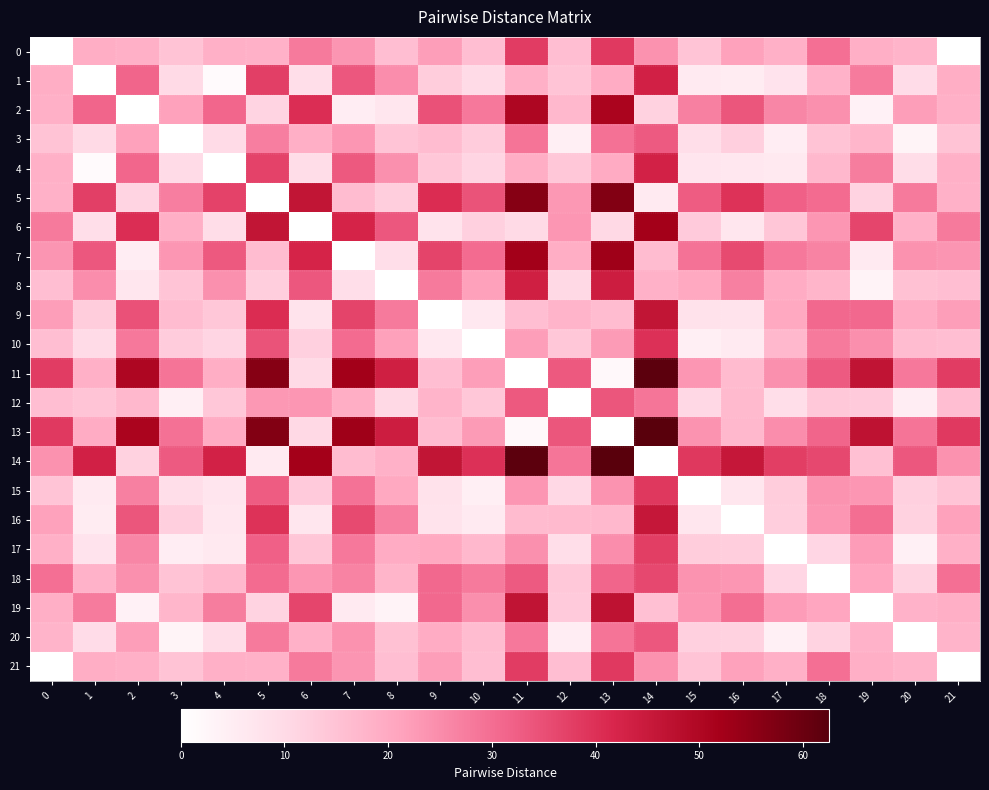

Reading right to left, what are all the values shown in this chart?

0: 21=0.0	20=18.0	19=19.0	18=29.6	17=18.8	16=21.4	15=14.6	14=24.1	13=38.5	12=15.8	11=37.9	10=15.9	9=22.2	8=15.7	7=23.7	6=28.0	5=18.4	4=18.7	3=14.9	2=18.6	1=19.1	0=0.0
1: 21=19.1	20=9.5	19=27.7	18=18.2	17=7.3	16=5.2	15=5.7	14=43.2	13=19.4	12=14.4	11=18.8	10=9.7	9=12.7	8=24.7	7=33.6	6=8.9	5=37.4	4=1.3	3=10.2	2=31.5	1=0.0	0=19.1
2: 21=18.6	20=22.0	19=3.7	18=24.3	17=26.1	16=33.8	15=27.0	14=11.8	13=50.9	12=17.0	11=50.3	10=28.3	9=34.6	8=6.7	7=5.1	6=40.4	5=11.2	4=31.1	3=21.3	2=0.0	1=31.5	0=18.6
3: 21=14.9	20=3.2	19=17.6	18=14.7	17=4.7	16=12.4	15=9.0	14=33.0	13=29.5	12=4.3	11=29.0	10=13.2	9=16.2	8=14.6	7=23.4	6=19.0	5=27.3	4=9.8	3=0.0	2=21.3	1=10.2	0=14.9
4: 21=18.7	20=9.1	19=27.4	18=16.9	17=6.0	16=6.5	15=6.9	14=42.8	13=19.7	12=14.1	11=19.1	10=11.0	9=14.0	8=24.4	7=33.3	6=9.2	5=37.1	4=0.0	3=9.8	2=31.1	1=1.3	0=18.7
5: 21=18.4	20=28.0	19=11.6	18=30.3	17=32.0	16=39.7	15=32.9	14=5.7	13=56.8	12=23.0	11=56.2	10=34.2	9=40.6	8=12.7	7=16.3	6=46.3	5=0.0	4=37.1	3=27.3	2=11.2	1=37.4	0=18.4
6: 21=28.0	20=18.3	19=36.6	18=23.2	17=14.3	16=6.6	15=13.4	14=52.0	13=10.5	12=23.3	11=10.3	10=12.1	9=7.7	8=33.6	7=42.5	6=0.0	5=46.3	4=9.2	3=19.0	2=40.4	1=8.9	0=28.0
7: 21=23.7	20=24.1	19=5.8	18=26.4	17=28.2	16=35.9	15=29.1	14=16.3	13=53.0	12=19.1	11=52.4	10=30.4	9=36.7	8=8.8	7=0.0	6=42.5	5=16.3	4=33.3	3=23.4	2=5.1	1=33.6	0=23.7
8: 21=15.7	20=15.3	19=3.3	18=17.6	17=19.3	16=27.0	15=20.2	14=18.4	13=44.1	12=10.3	11=43.5	10=21.5	9=27.9	8=0.0	7=8.8	6=33.6	5=12.7	4=24.4	3=14.6	2=6.7	1=24.7	0=15.7
9: 21=22.2	20=19.3	19=30.9	18=30.9	17=20.1	16=7.6	15=8.0	14=46.3	13=16.2	12=17.9	11=15.7	10=6.3	9=0.0	8=27.9	7=36.7	6=7.7	5=40.6	4=14.0	3=16.2	2=34.6	1=12.7	0=22.2
10: 21=15.9	20=16.3	19=24.5	18=27.9	17=17.1	16=5.7	15=4.2	14=39.9	13=22.6	12=14.1	11=22.0	10=0.0	9=6.3	8=21.5	7=30.4	6=12.1	5=34.2	4=11.0	3=13.2	2=28.3	1=9.7	0=15.9
11: 21=37.9	20=28.3	19=46.5	18=33.1	17=24.2	16=16.5	15=23.3	14=62.0	13=1.8	12=33.3	11=0.0	10=22.0	9=15.7	8=43.5	7=52.4	6=10.3	5=56.2	4=19.1	3=29.0	2=50.3	1=18.8	0=37.9
12: 21=15.8	20=5.0	19=13.3	18=13.8	17=9.0	16=16.7	15=10.7	14=28.7	13=33.8	12=0.0	11=33.3	10=14.1	9=17.9	8=10.3	7=19.1	6=23.3	5=23.0	4=14.1	3=4.3	2=17.0	1=14.4	0=15.8
13: 21=38.5	20=28.8	19=47.1	18=31.3	17=24.8	16=17.1	15=23.9	14=62.5	13=0.0	12=33.8	11=1.8	10=22.6	9=16.2	8=44.1	7=53.0	6=10.5	5=56.8	4=19.7	3=29.5	2=50.9	1=19.4	0=38.5
14: 21=24.1	20=33.7	19=15.4	18=36.0	17=37.7	16=45.4	15=38.7	14=0.0	13=62.5	12=28.7	11=62.0	10=39.9	9=46.3	8=18.4	7=16.3	6=52.0	5=5.7	4=42.8	3=33.0	2=11.8	1=43.2	0=24.1
15: 21=14.6	20=12.2	19=23.2	18=23.8	17=12.9	16=6.8	15=0.0	14=38.7	13=23.9	12=10.7	11=23.3	10=4.2	9=8.0	8=20.2	7=29.1	6=13.4	5=32.9	4=6.9	3=9.0	2=27.0	1=5.7	0=14.6
16: 21=21.4	20=11.8	19=30.0	18=23.3	17=12.5	16=0.0	15=6.8	14=45.4	13=17.1	12=16.7	11=16.5	10=5.7	9=7.6	8=27.0	7=35.9	6=6.6	5=39.7	4=6.5	3=12.4	2=33.8	1=5.2	0=21.4
17: 21=18.8	20=4.0	19=22.3	18=10.8	17=0.0	16=12.5	15=12.9	14=37.7	13=24.8	12=9.0	11=24.2	10=17.1	9=20.1	8=19.3	7=28.2	6=14.3	5=32.0	4=6.0	3=4.7	2=26.1	1=7.3	0=18.8
18: 21=29.6	20=11.6	19=20.6	18=0.0	17=10.8	16=23.3	15=23.8	14=36.0	13=31.3	12=13.8	11=33.1	10=27.9	9=30.9	8=17.6	7=26.4	6=23.2	5=30.3	4=16.9	3=14.7	2=24.3	1=18.2	0=29.6
19: 21=19.0	20=18.3	19=0.0	18=20.6	17=22.3	16=30.0	15=23.2	14=15.4	13=47.1	12=13.3	11=46.5	10=24.5	9=30.9	8=3.3	7=5.8	6=36.6	5=11.6	4=27.4	3=17.6	2=3.7	1=27.7	0=19.0
20: 21=18.0	20=0.0	19=18.3	18=11.6	17=4.0	16=11.8	15=12.2	14=33.7	13=28.8	12=5.0	11=28.3	10=16.3	9=19.3	8=15.3	7=24.1	6=18.3	5=28.0	4=9.1	3=3.2	2=22.0	1=9.5	0=18.0
21: 21=0.0	20=18.0	19=19.0	18=29.6	17=18.8	16=21.4	15=14.6	14=24.1	13=38.5	12=15.8	11=37.9	10=15.9	9=22.2	8=15.7	7=23.7	6=28.0	5=18.4	4=18.7	3=14.9	2=18.6	1=19.1	0=0.0